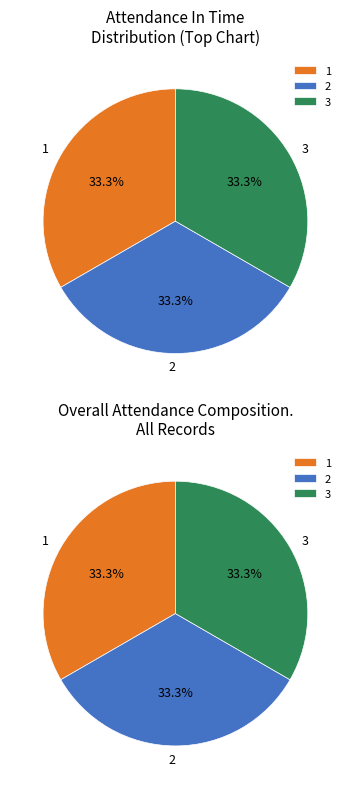

Between 3 and 1, which is larger?

3